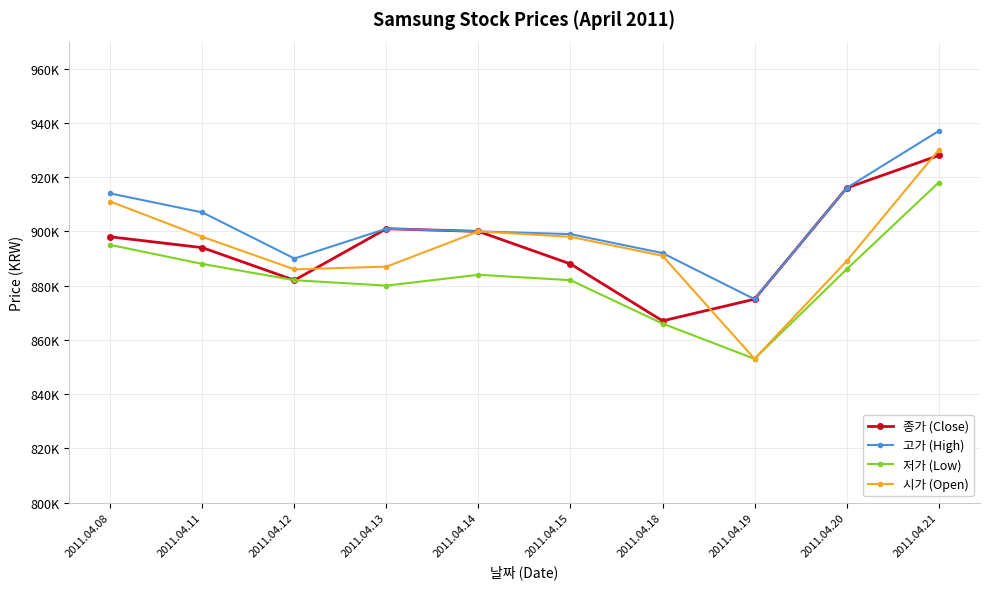

Reading right to left, what are all the values shown in this chart?

종가 (Close): 2011.04.21=928000	2011.04.20=916000	2011.04.19=875000	2011.04.18=867000	2011.04.15=888000	2011.04.14=900000	2011.04.13=901000	2011.04.12=882000	2011.04.11=894000	2011.04.08=898000
고가 (High): 2011.04.21=937000	2011.04.20=916000	2011.04.19=875000	2011.04.18=892000	2011.04.15=899000	2011.04.14=900000	2011.04.13=901000	2011.04.12=890000	2011.04.11=907000	2011.04.08=914000
저가 (Low): 2011.04.21=918000	2011.04.20=886000	2011.04.19=853000	2011.04.18=866000	2011.04.15=882000	2011.04.14=884000	2011.04.13=880000	2011.04.12=882000	2011.04.11=888000	2011.04.08=895000
시가 (Open): 2011.04.21=930000	2011.04.20=889000	2011.04.19=853000	2011.04.18=891000	2011.04.15=898000	2011.04.14=900000	2011.04.13=887000	2011.04.12=886000	2011.04.11=898000	2011.04.08=911000